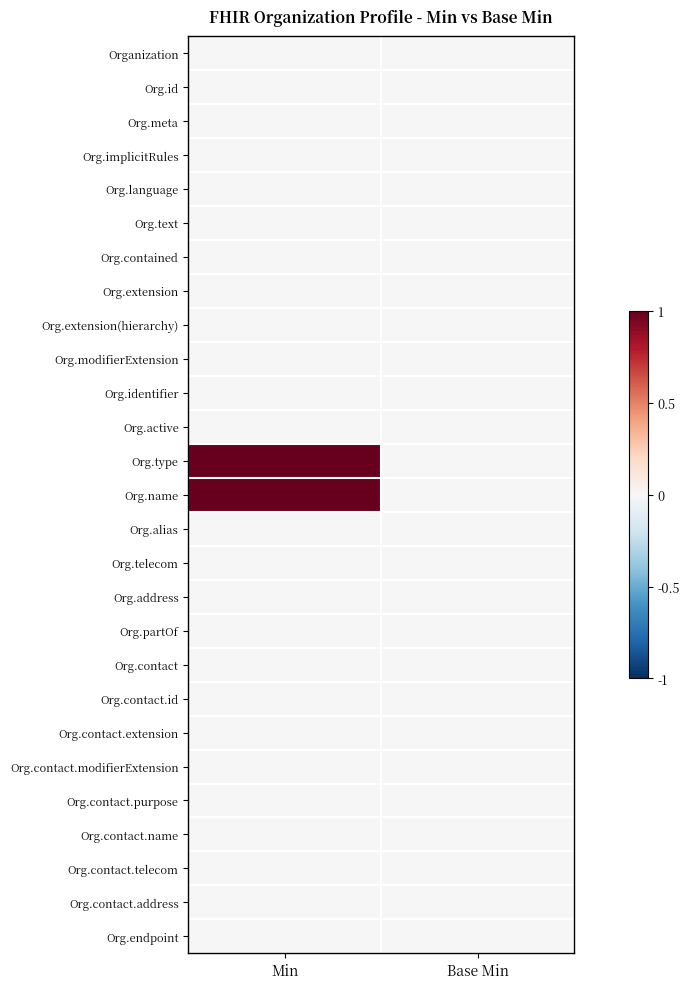

Which has a higher value, Base Min or Min?

Base Min